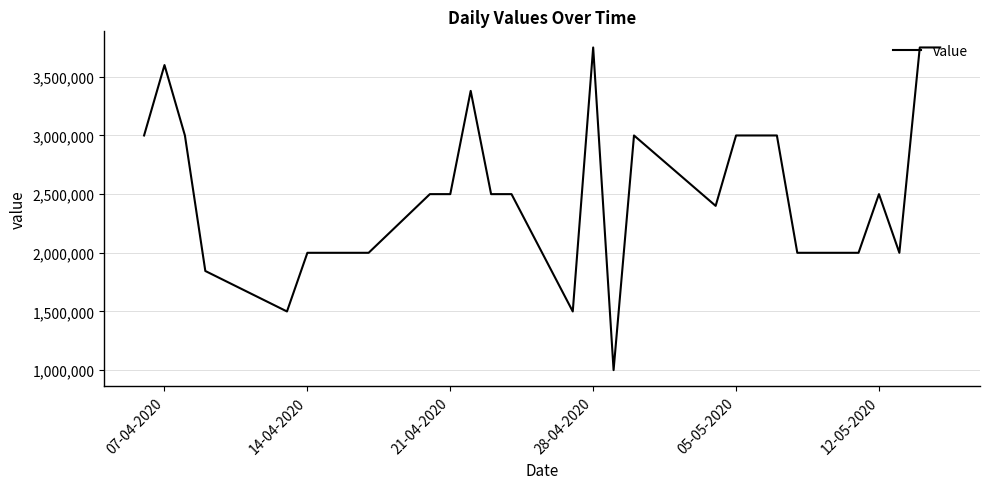

What is the smallest value displayed?

1000000